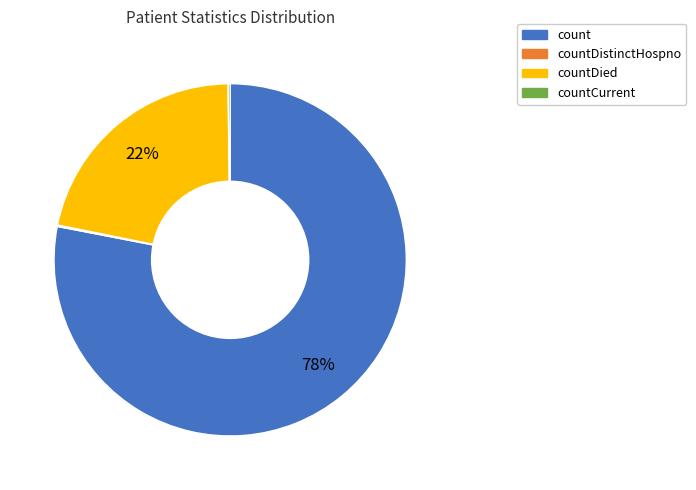

To the nearest percent, what is the average slice percentage?

25%